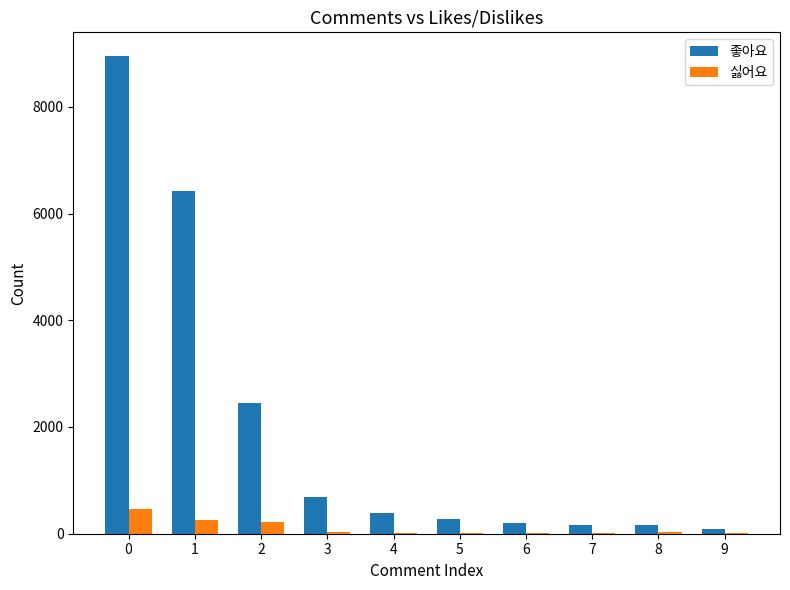

What is the sum of all 싫어요 values?

1064